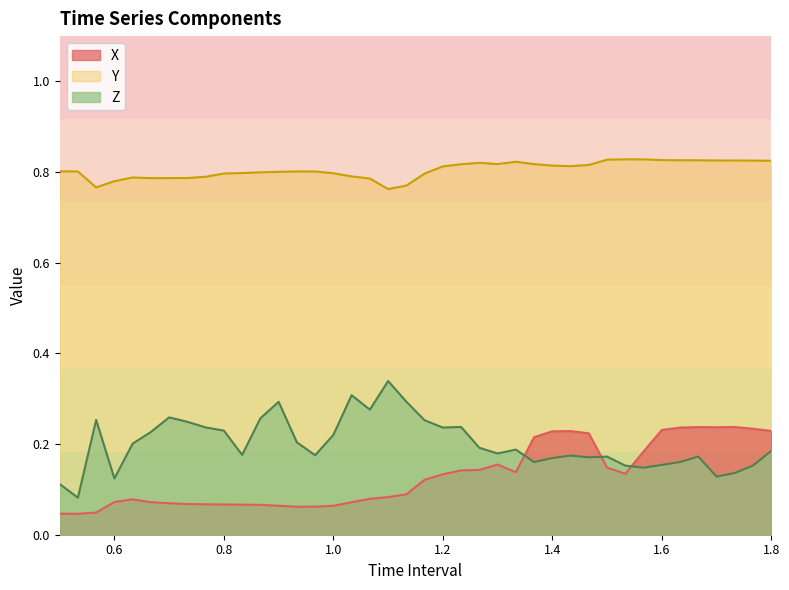

Count the number of data series in this chart.

3